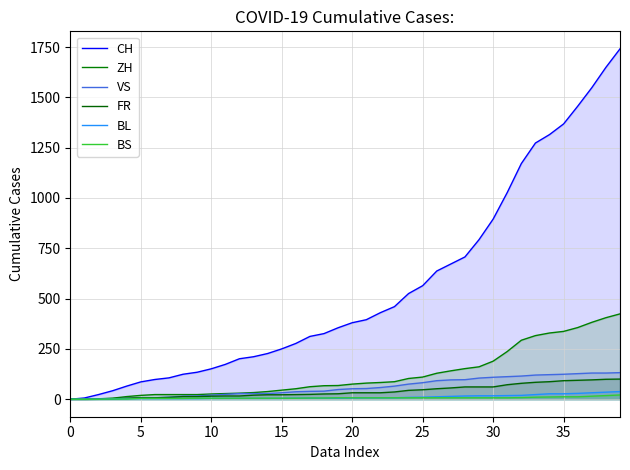

True or false: ZH has more than 2 interior local peaks.

False